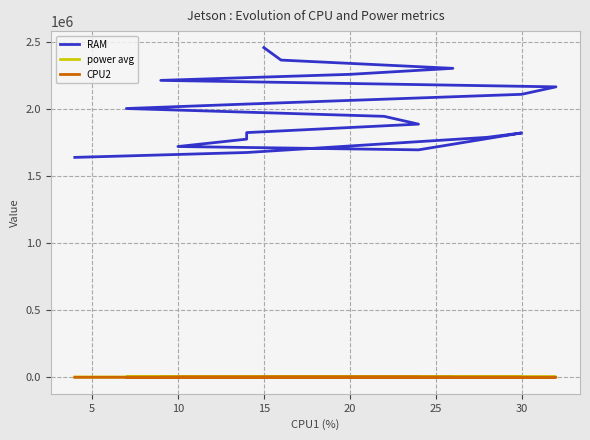

True or false: CPU2 has a value of 9 at 12.

False